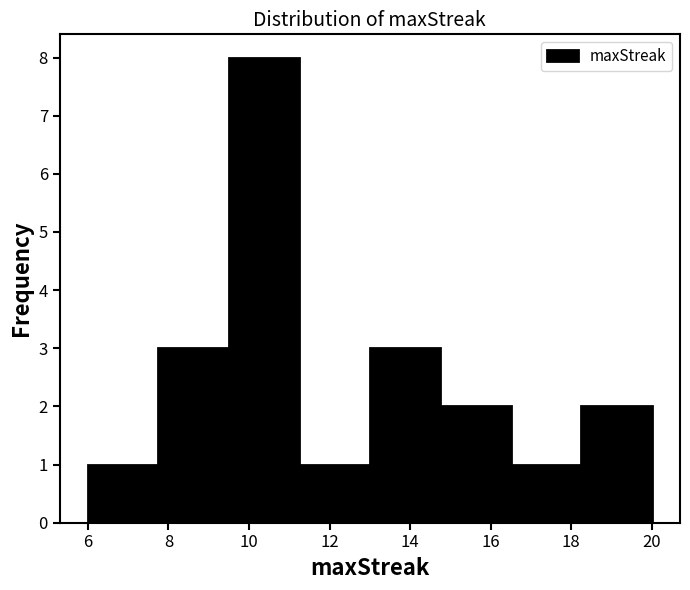

Reading left to right, list every bar in this chart as the range it spans on the x-axis followed by its height. Neither the bar edges nor the heights are printed on the chart, so give them approximately, as read against the axes.

6.00 to 7.75: 1
7.75 to 9.50: 3
9.50 to 11.25: 8
11.25 to 13.00: 1
13.00 to 14.75: 3
14.75 to 16.50: 2
16.50 to 18.25: 1
18.25 to 20.00: 2